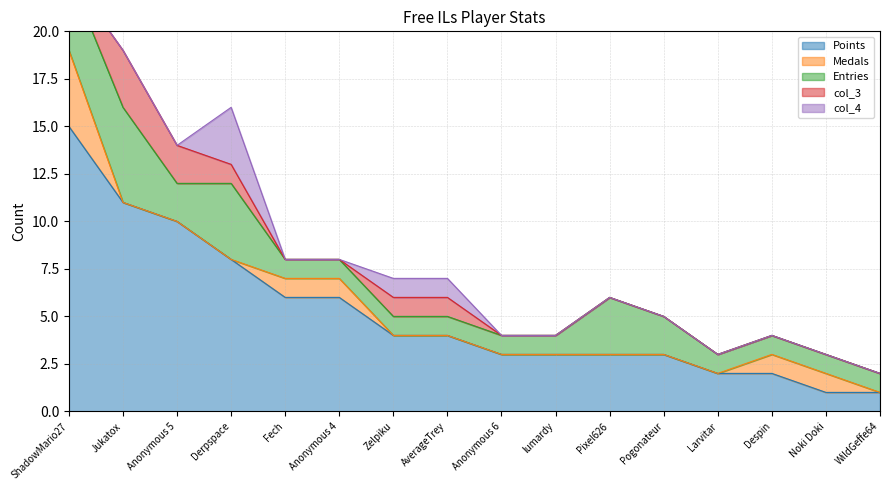

At Fech, list the series in order from smallest to largest.

col_3, col_4, Medals, Entries, Points